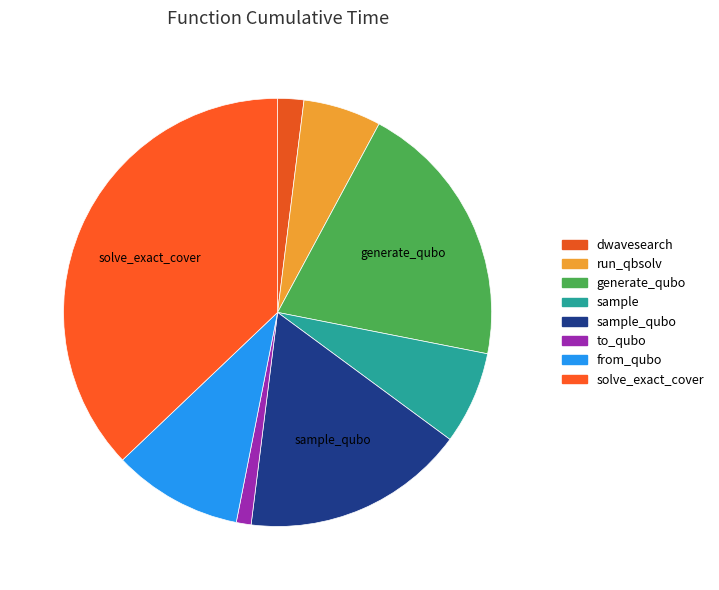

How many segments does this pie chart have?

8